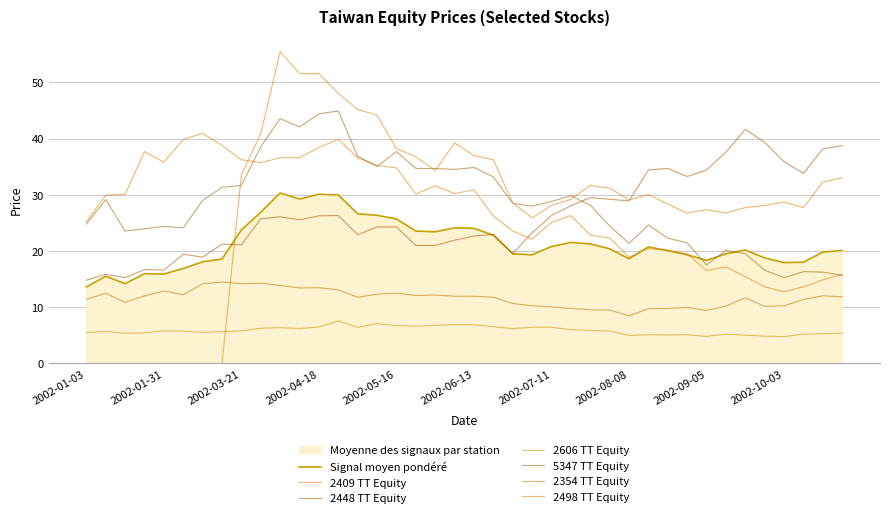

True or false: 2448 TT Equity and 2606 TT Equity intersect in this chart.

False